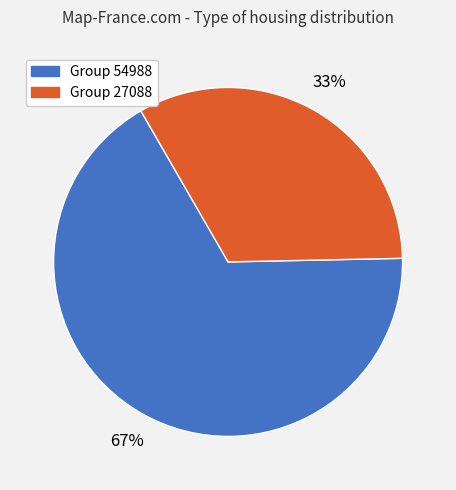

To the nearest percent, what is the difference between the largest and smallest slice percentages?

34%